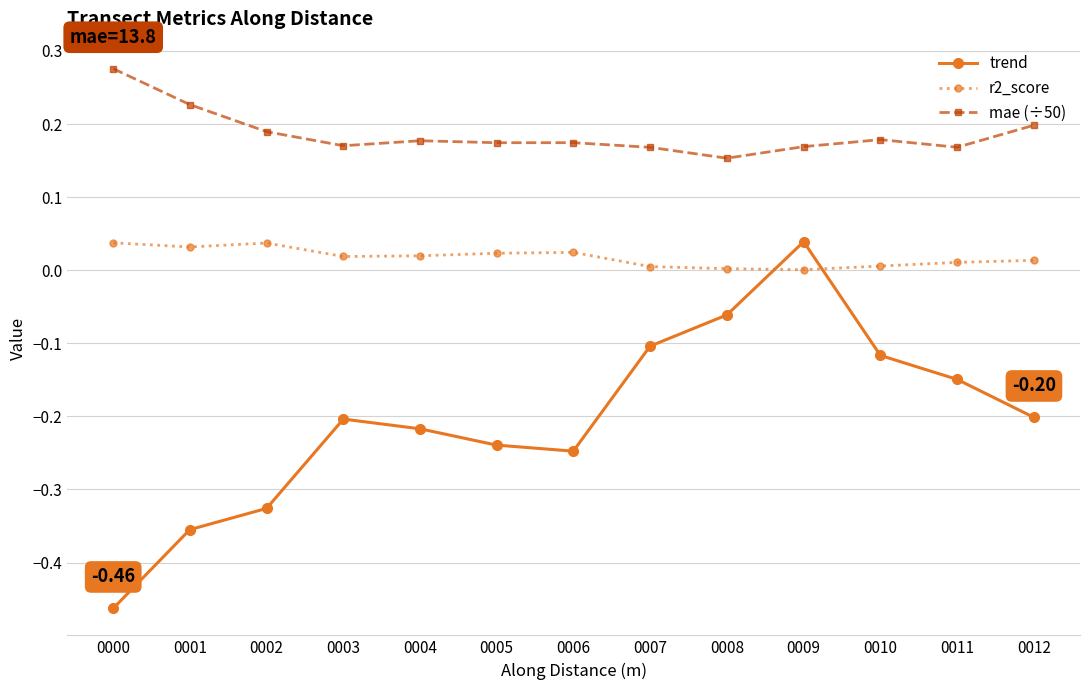

At which category is the sum across all series the highest?

0009